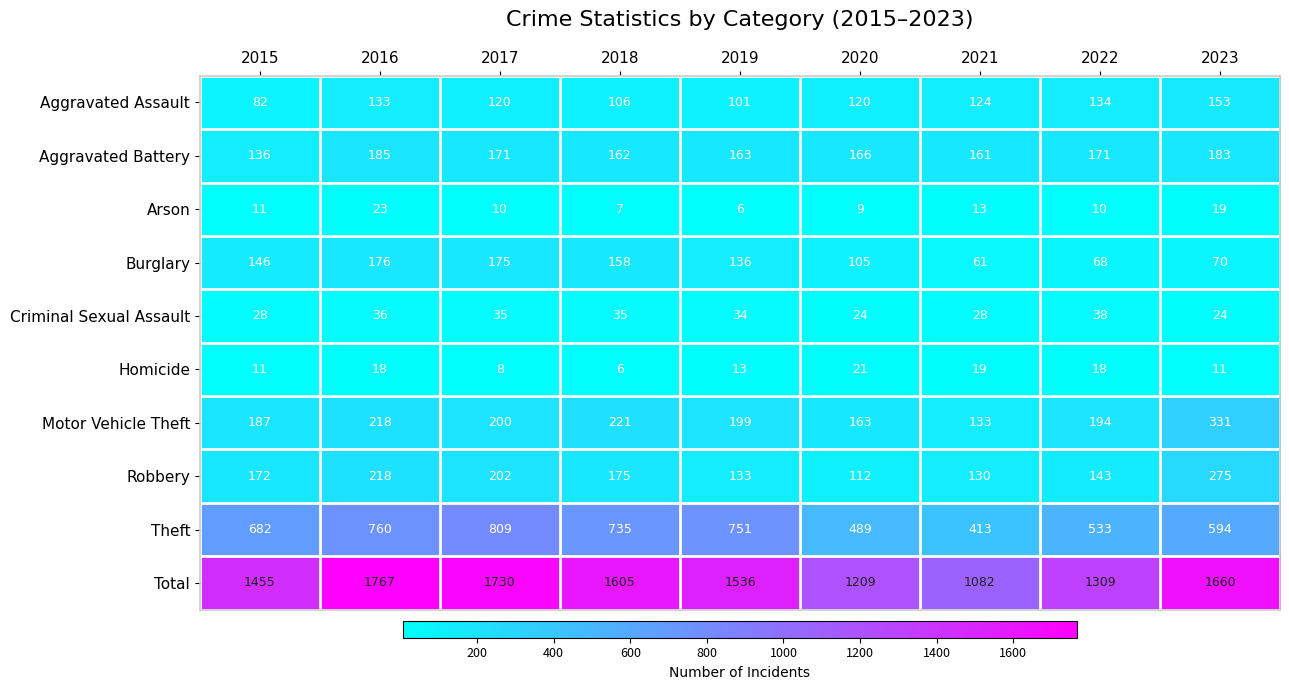

What is the difference between the second highest and minimum values in the Criminal Sexual Assault series?

12